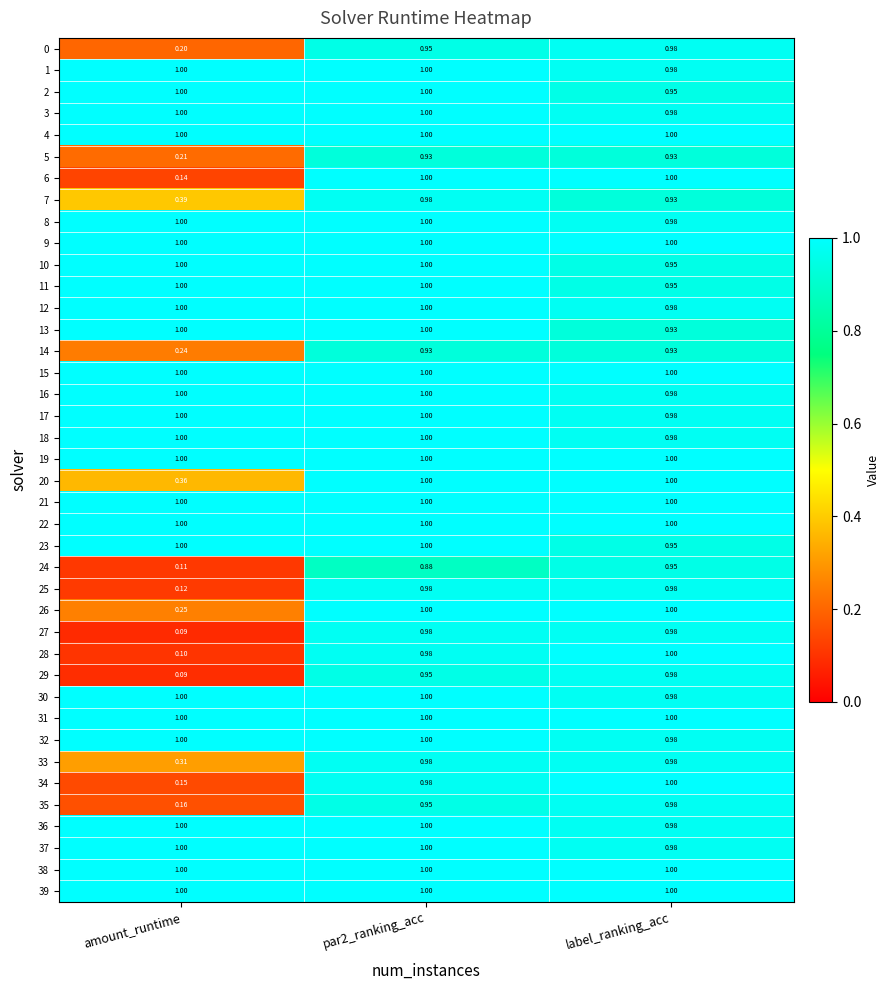

Is the value of 34 at par2_ranking_acc greater than the value of 11 at par2_ranking_acc?

No